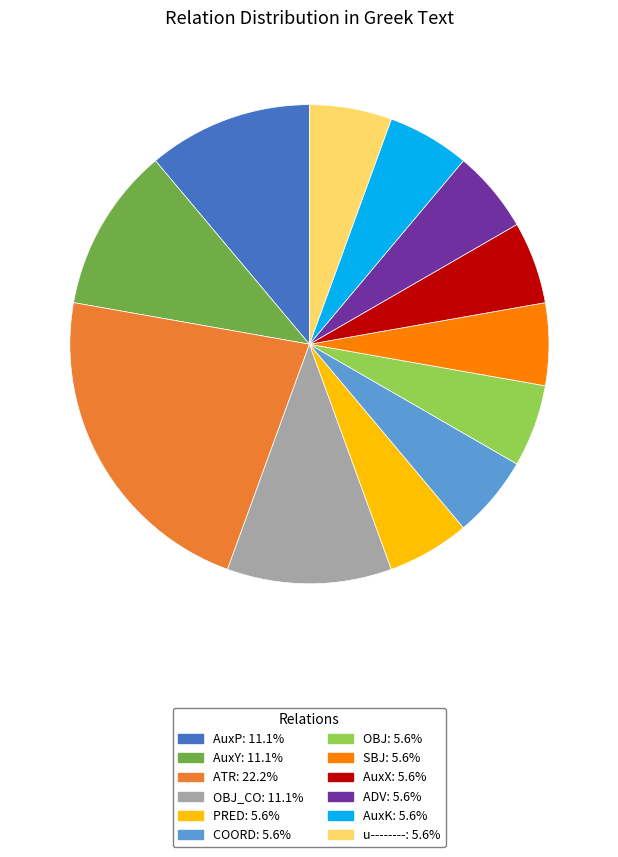

Is there any slice that represents more than half of the pie?

No